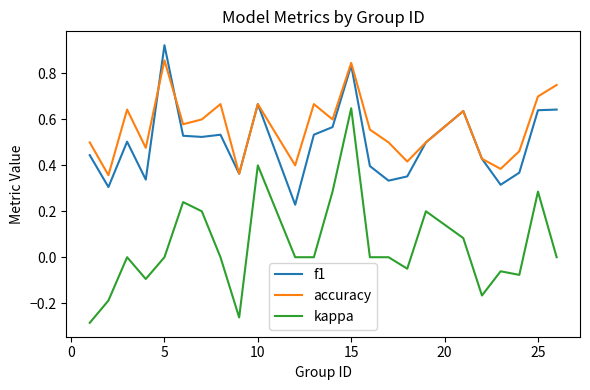

Which series has the largest total across all categories?

accuracy